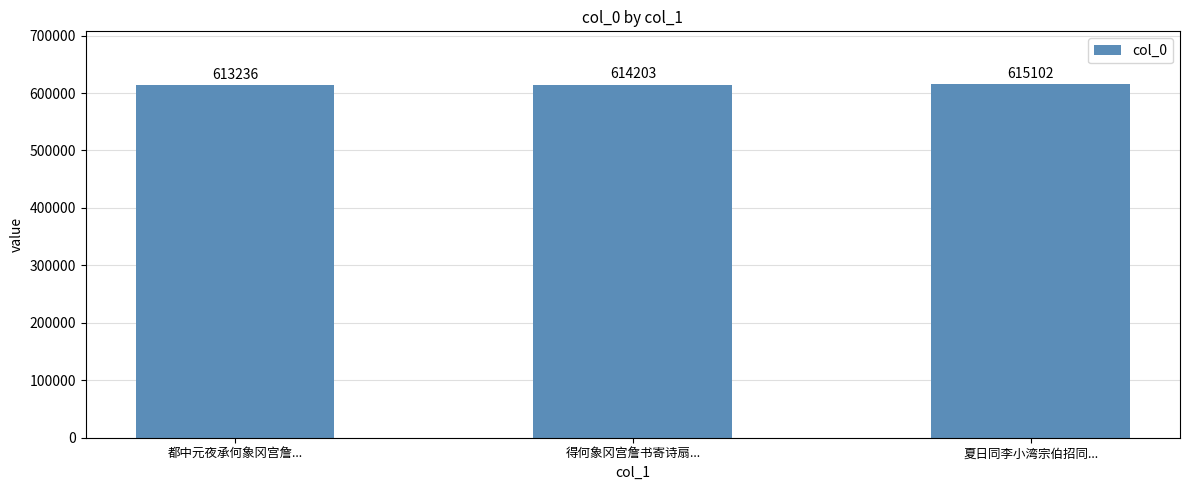

What is the label of the 1st bar from the left?

都中元夜承何象冈宫詹...